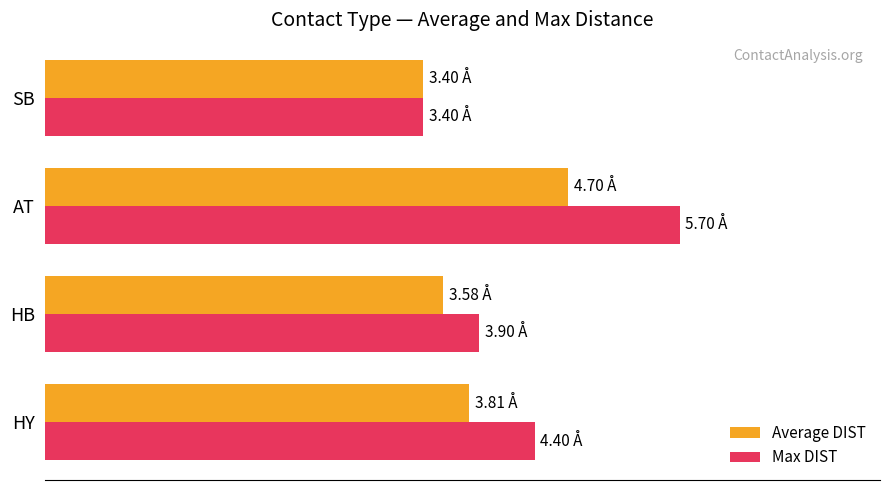

List the series in order of their overall mean, lowest first.

Average DIST, Max DIST